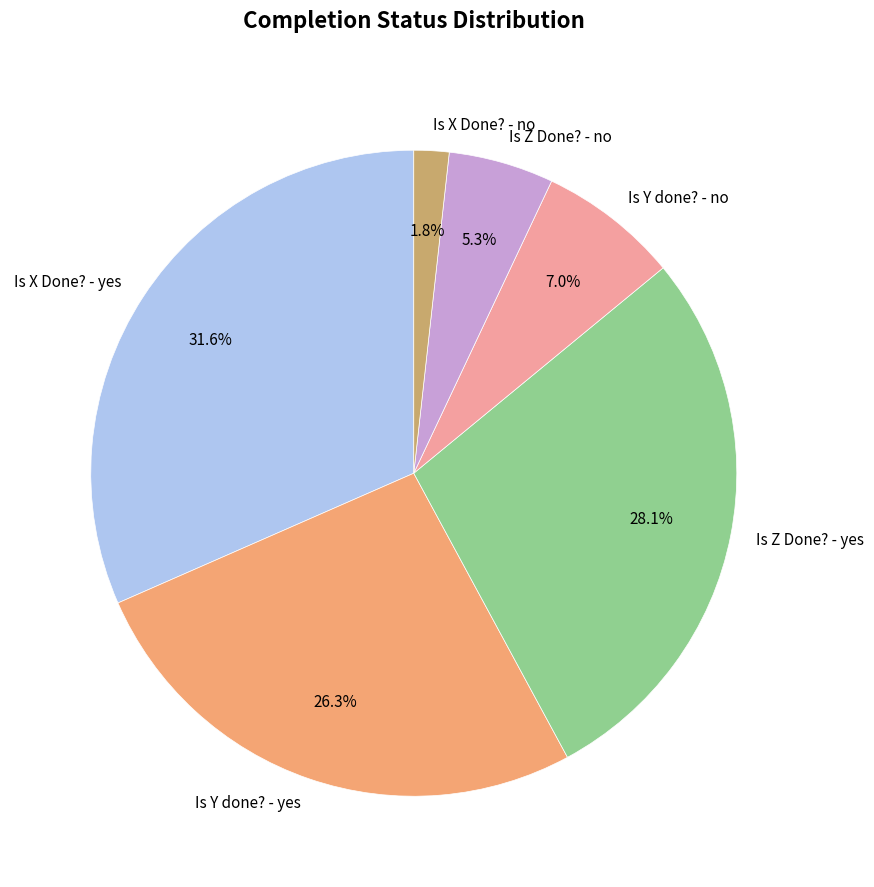

Which slice is the smallest?

Is X Done? - no